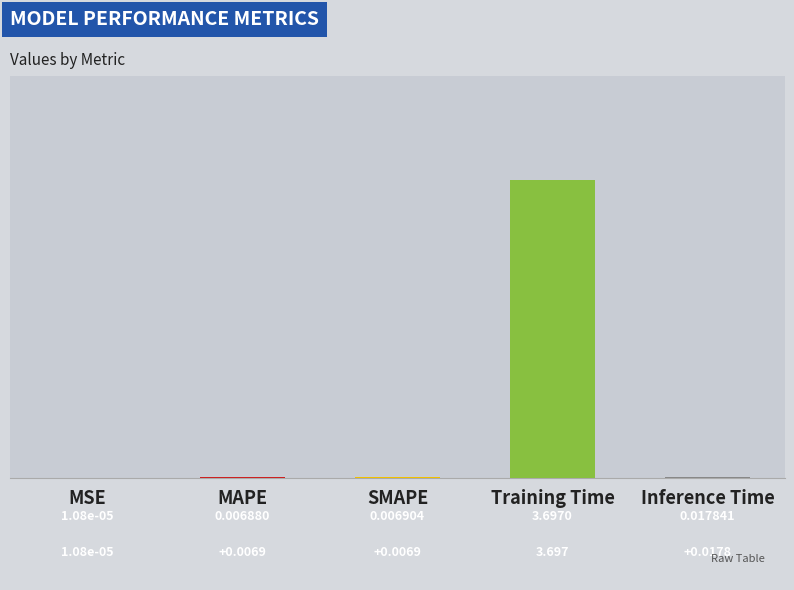

Are the bars grouped side by side (vs. stacked)?

No